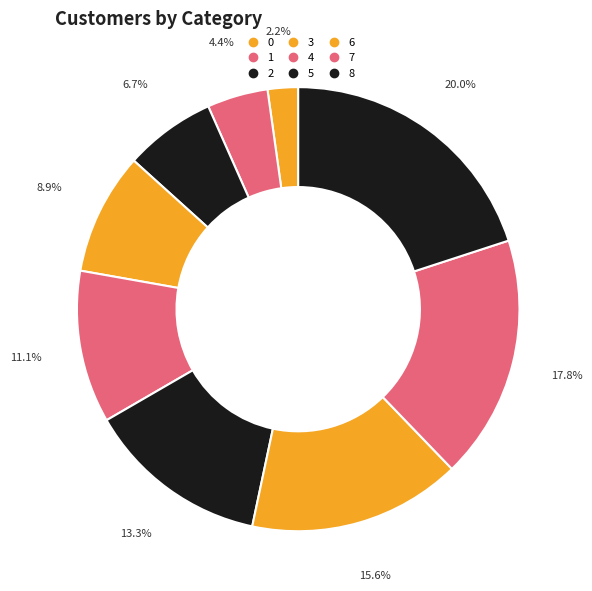

What portion of the pie excludes 3?

91.1%